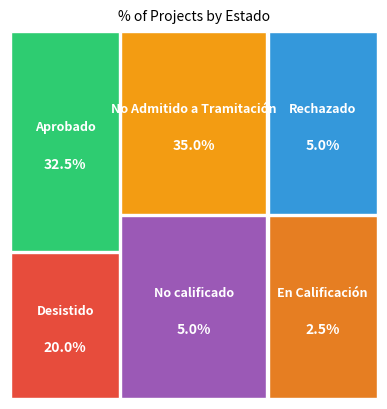

Is it true that DIA is 74% of the pie?

False